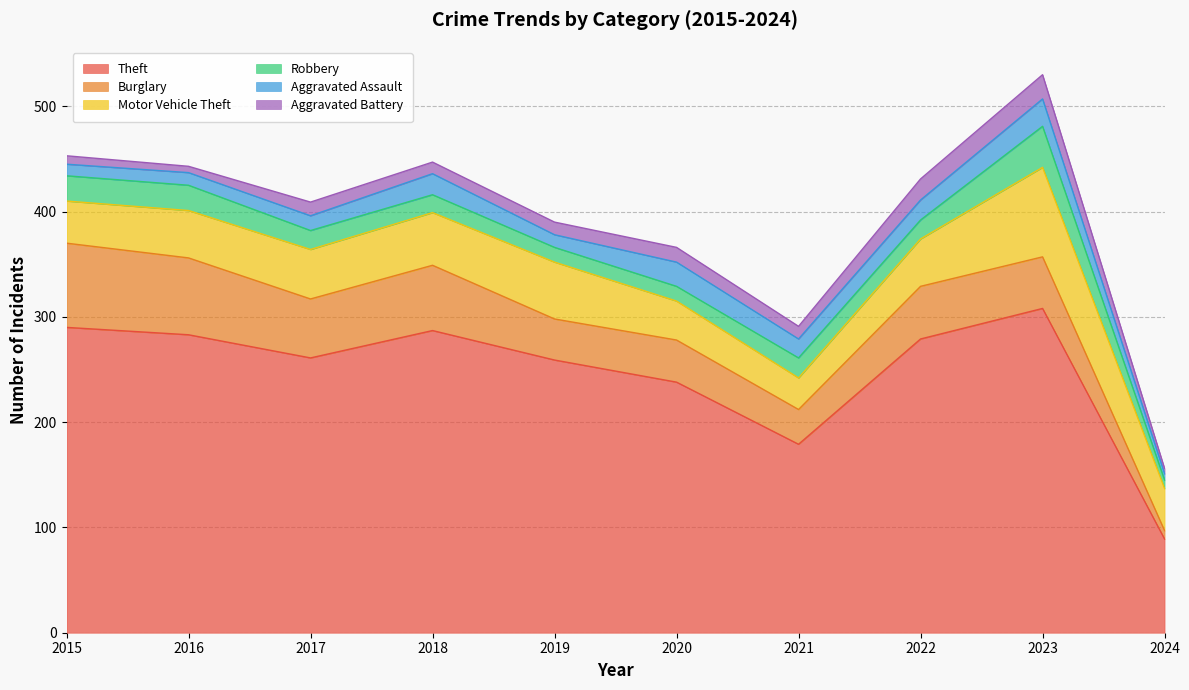

True or false: Burglary and Aggravated Battery cross at least once.

False